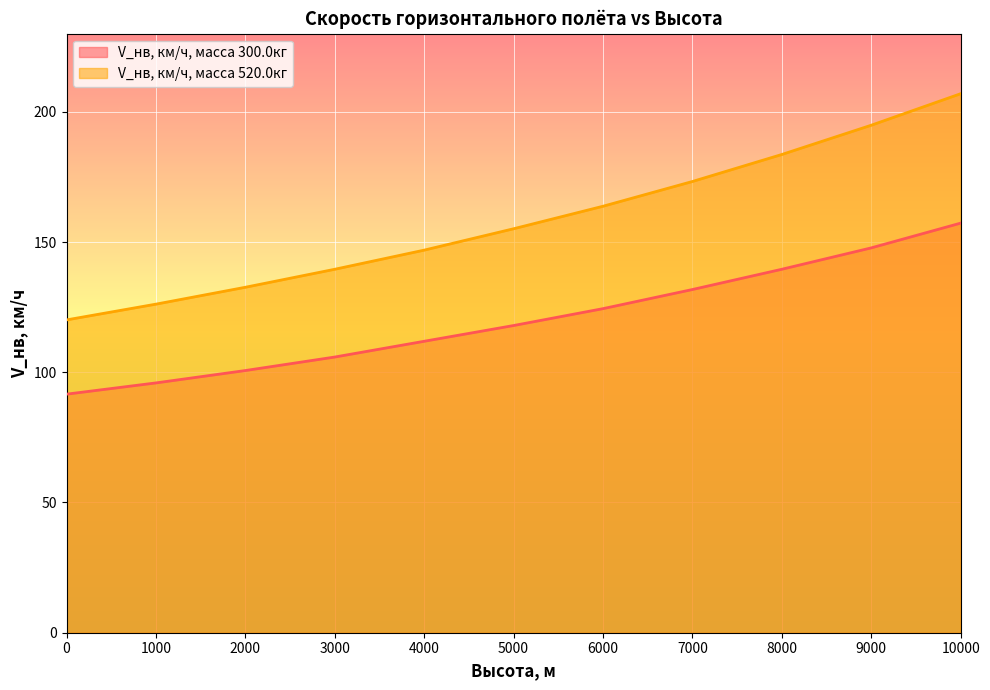

The V_нв, км/ч, масса 520.0кг series shows 139.5 at 3000. True or false?

True